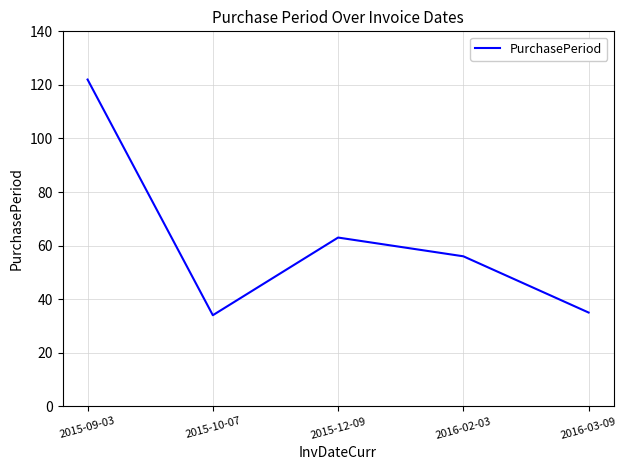

Where is the data nearest to the value 78?

2015-12-09